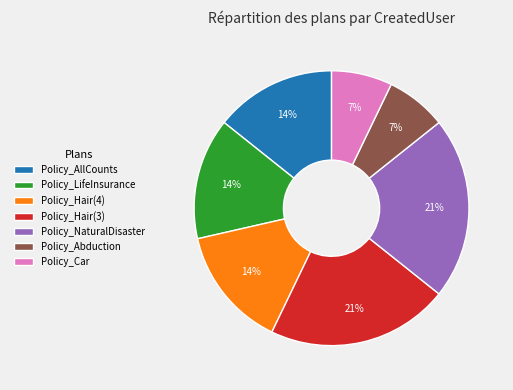

To the nearest percent, what is the average slice percentage?

14%